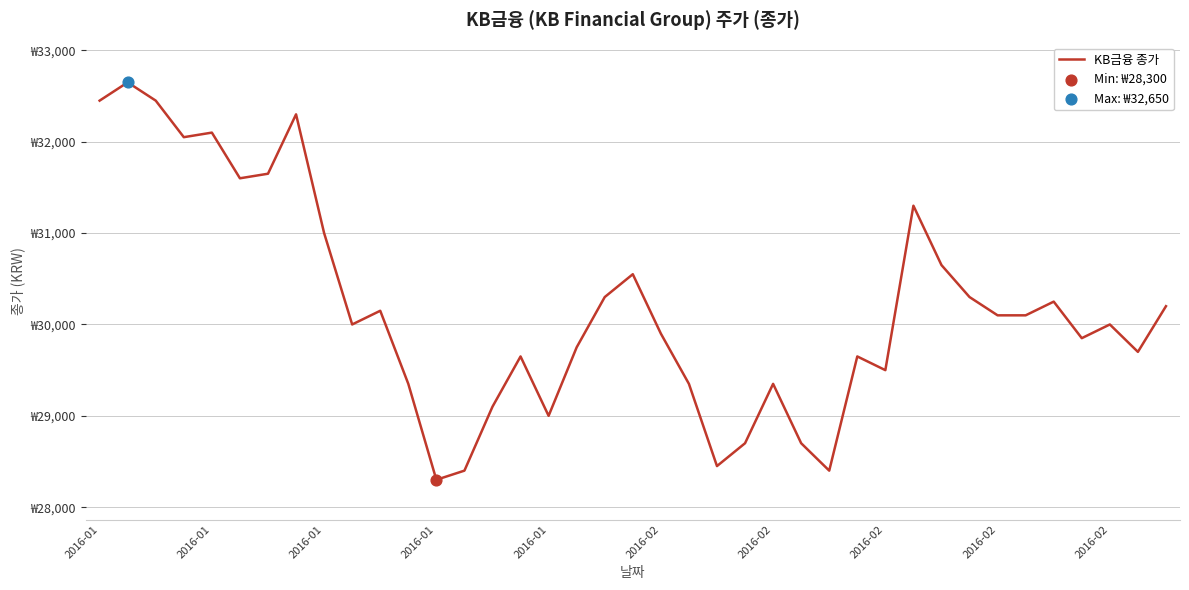

Is this an area chart (filled region under the line)?

No